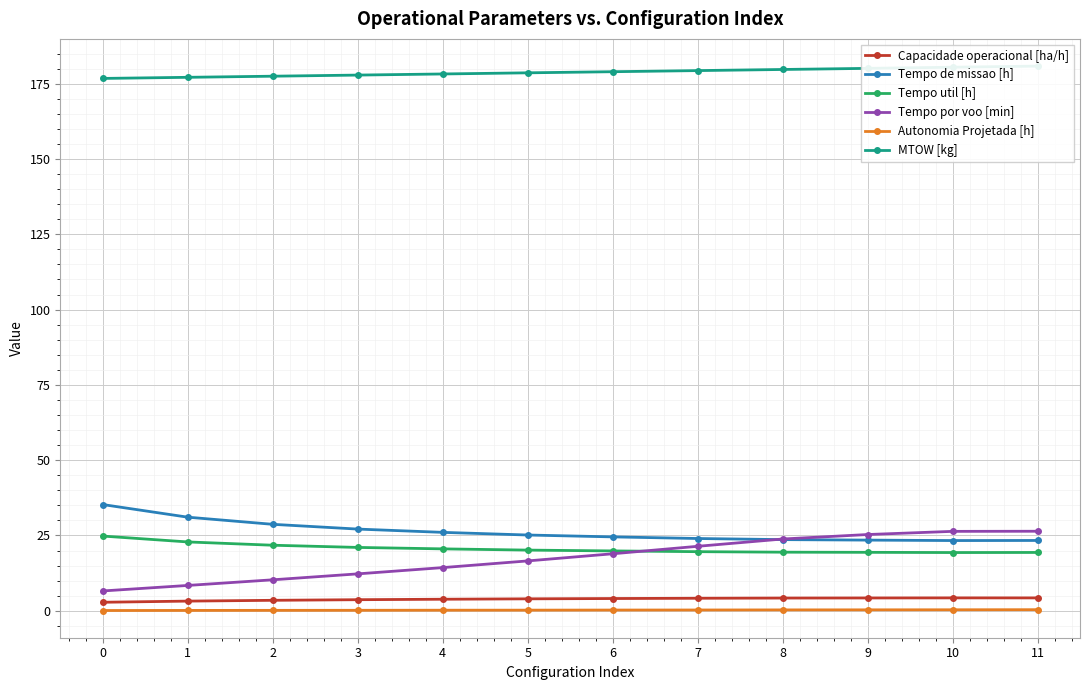

True or false: Autonomia Projetada [h] and Tempo util [h] intersect in this chart.

False